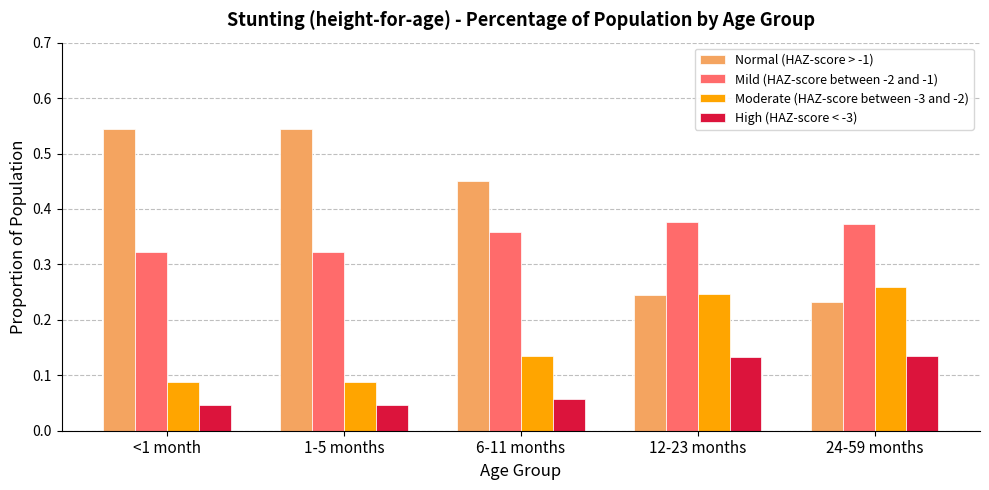

What is the sum of the Mild (HAZ-score between -2 and -1) values at 12-23 months and 1-5 months?

0.7